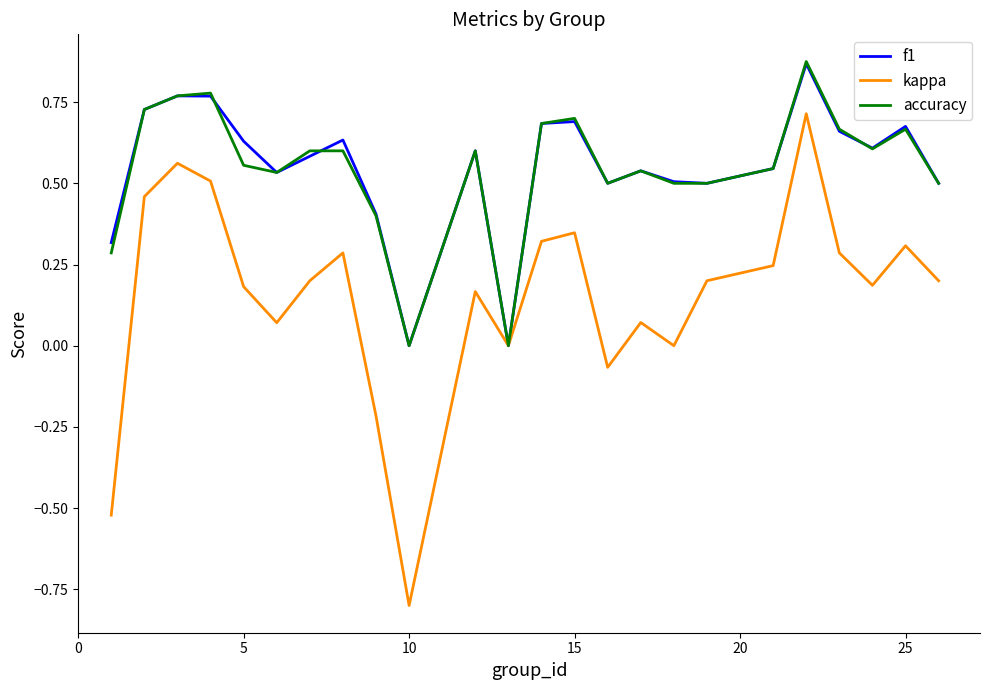

How many lines are shown in the chart?

3